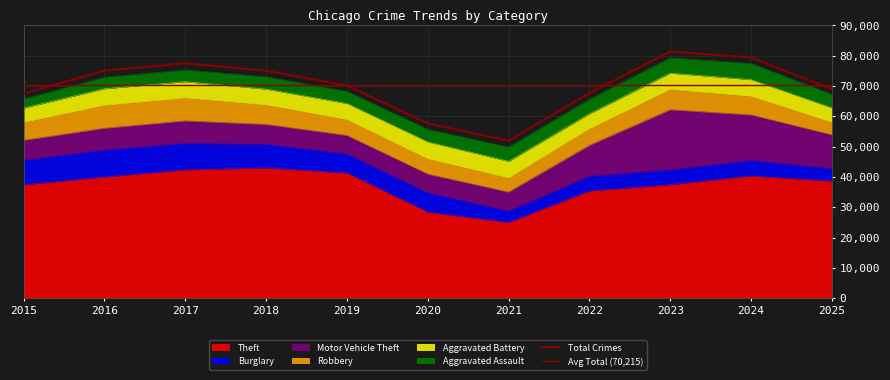

What is the value of the Aggravated Battery point at the 6th from the left?

5598